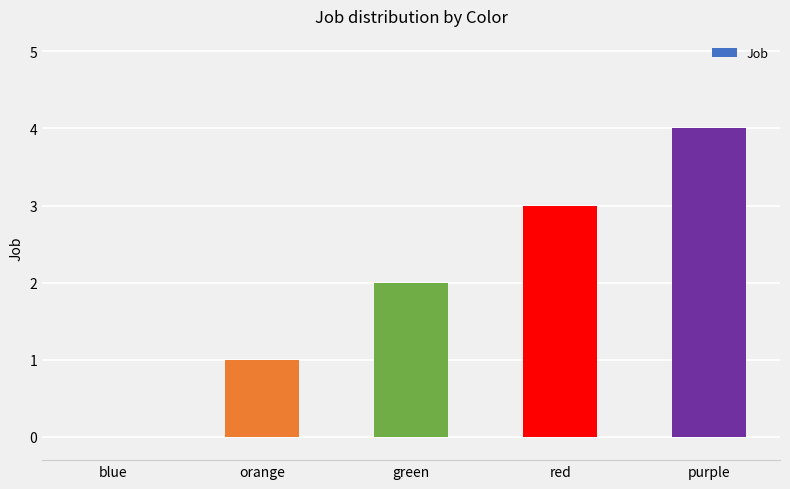

The value at blue is -2. True or false?

False